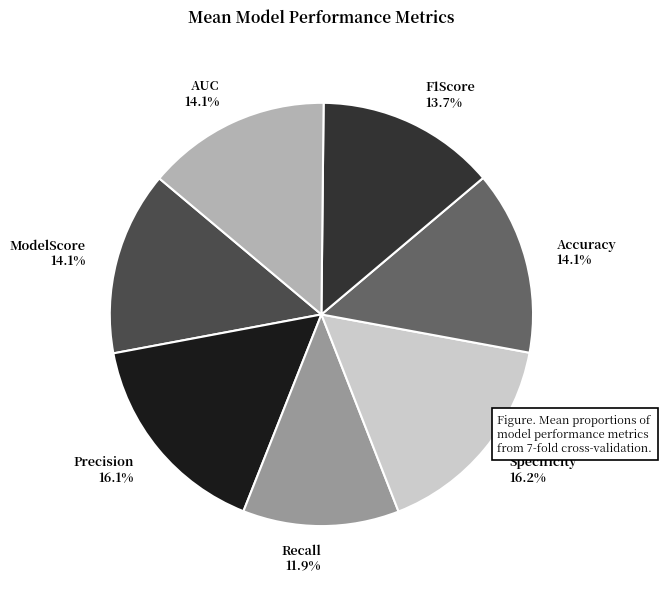

Does AUC account for over 50% of the chart?

No